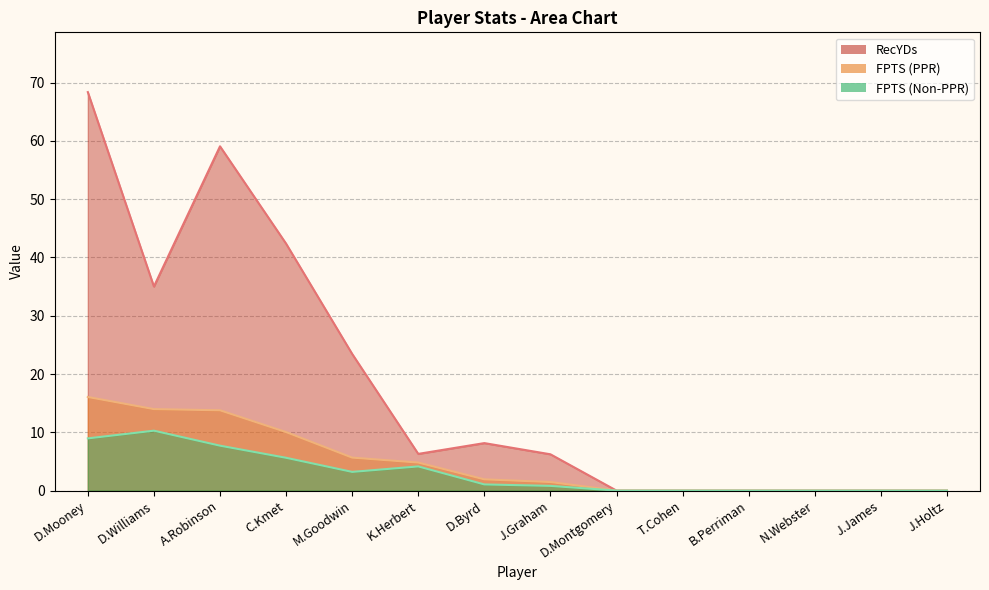

Which series has the largest total across all categories?

RecYDs